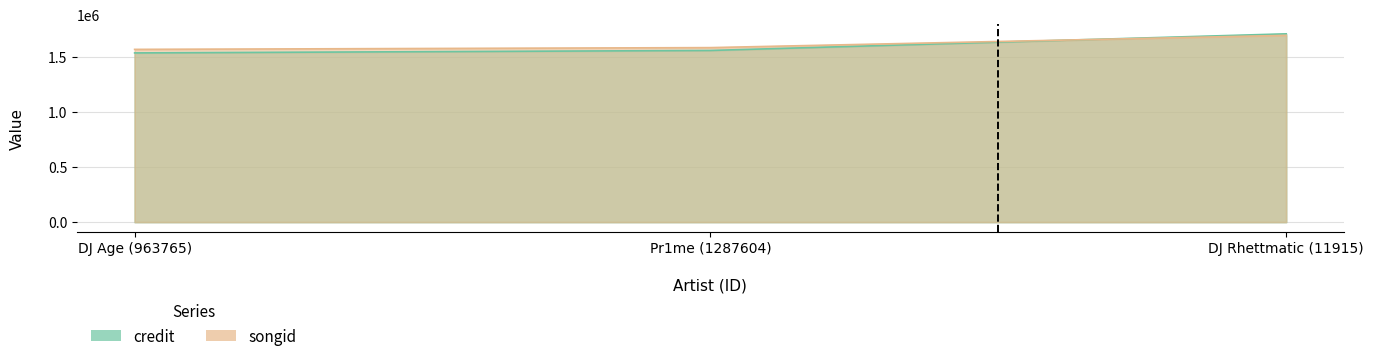

Which label corresponds to the largest value in the chart?

DJ Rhettmatic (11915)